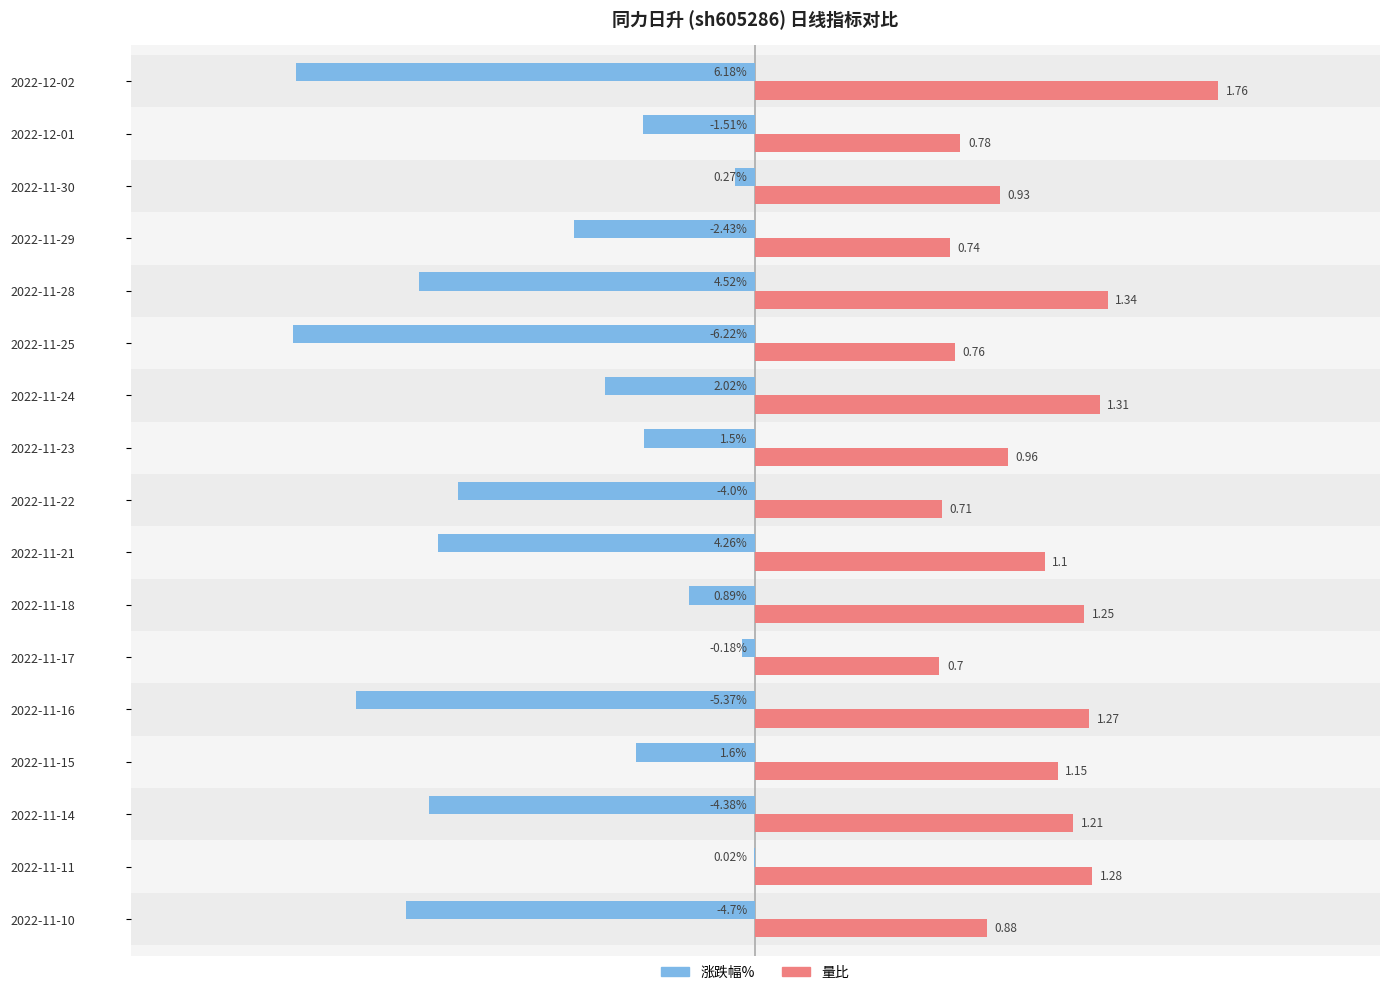

What are all the series names shown in the legend?

涨跌幅%, 量比